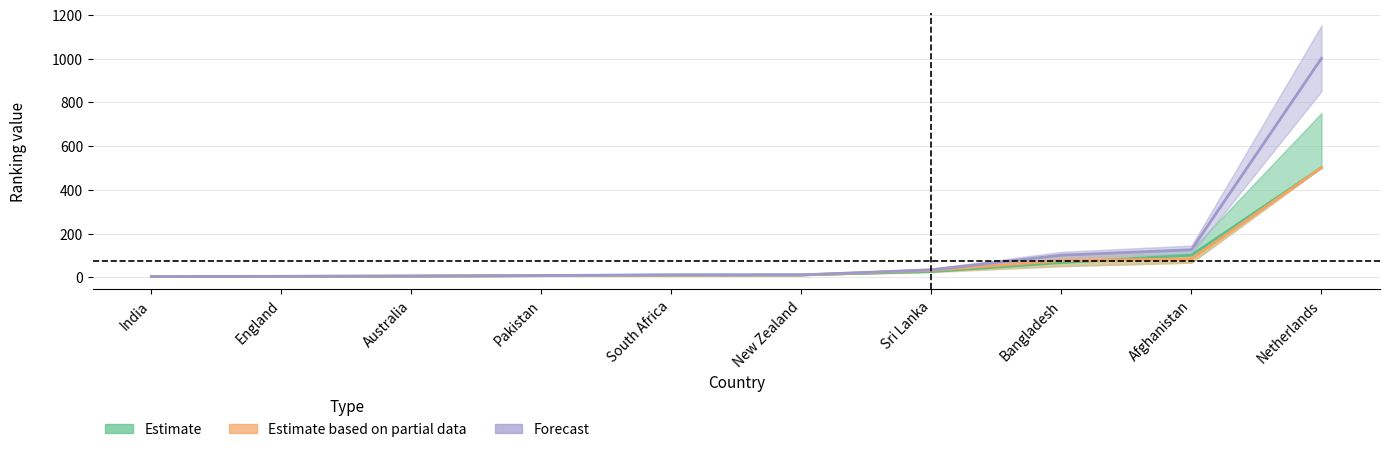

Reading left to right, what are all the values shown in this chart?

Estimate: India=3.0	England=4.0	Australia=5.5	Pakistan=7.5	South Africa=10.0	New Zealand=11.0	Sri Lanka=26.0	Bangladesh=67.0	Afghanistan=101.0	Netherlands=501.0
Estimate based on partial data: India=2.9	England=4.0	Australia=4.8	Pakistan=7.2	South Africa=9.2	New Zealand=10.2	Sri Lanka=32.0	Bangladesh=76.0	Afghanistan=84.0	Netherlands=501.0
Forecast: India=3.0	England=4.3	Australia=5.5	Pakistan=8.0	South Africa=11.0	New Zealand=11.0	Sri Lanka=34.0	Bangladesh=101.0	Afghanistan=126.0	Netherlands=1001.0